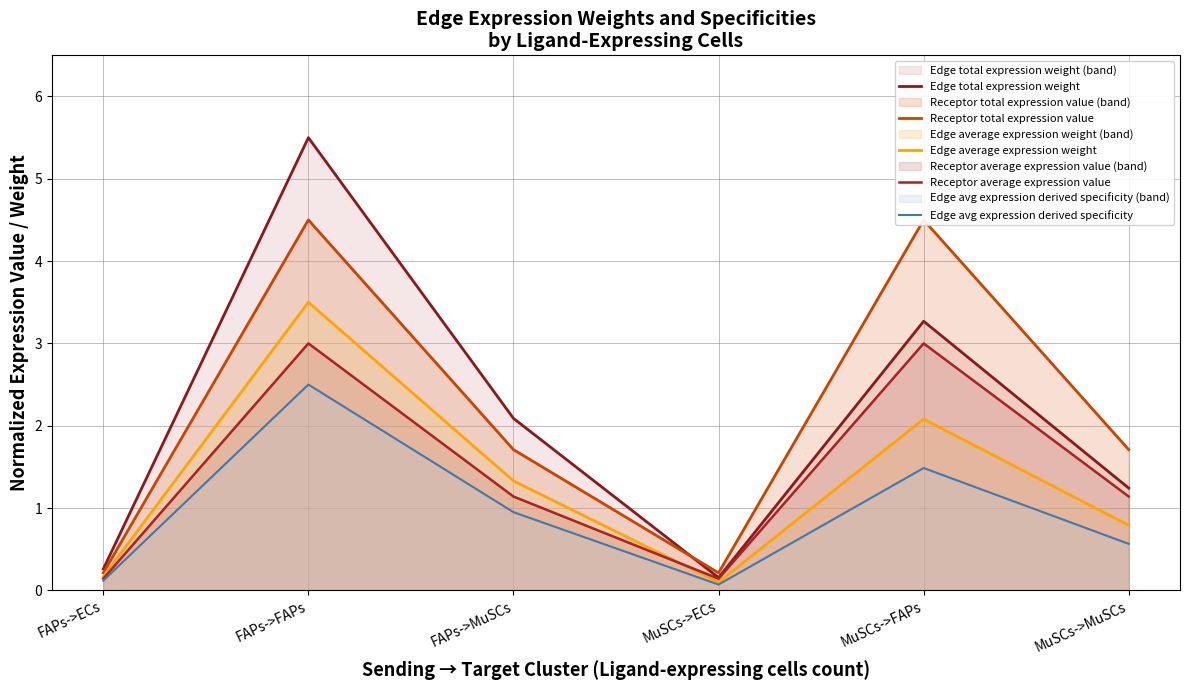

How many interior local peaks does the Edge avg expression derived specificity series have?

2